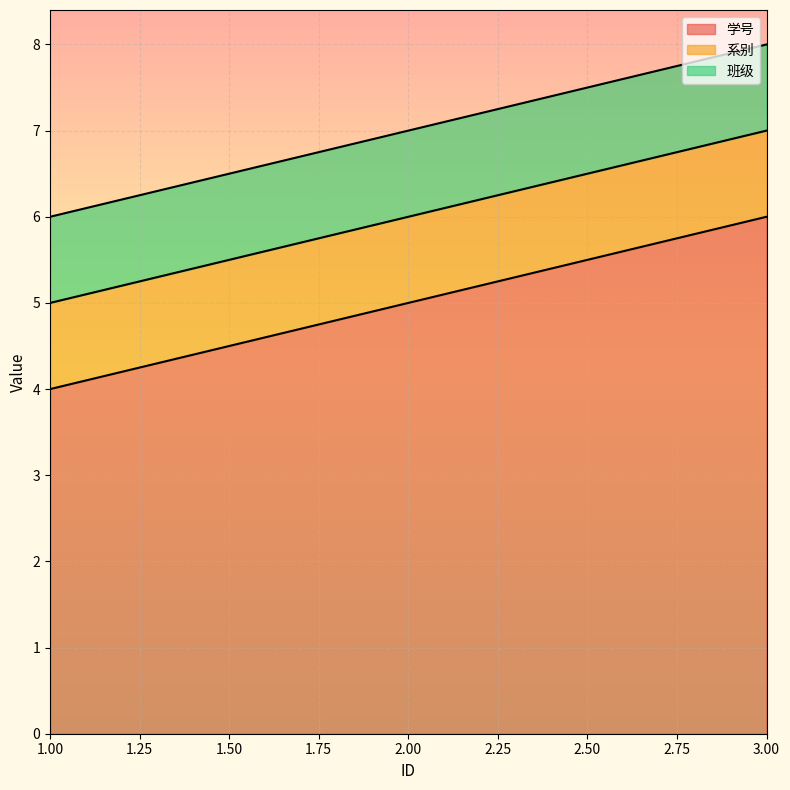

Does the chart display data point markers on the line(s)?

No